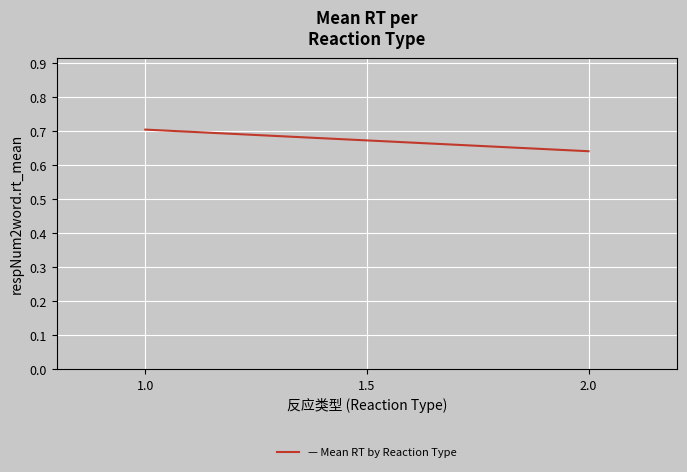

Reading right to left, list all the values displayed in this chart.

0.6	0.7